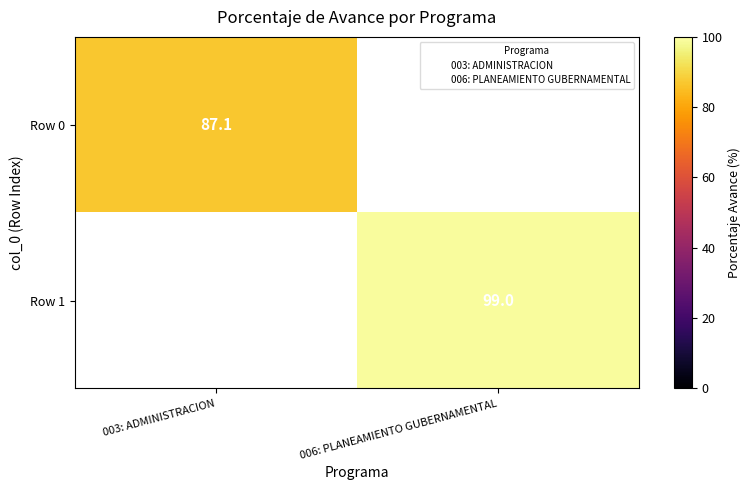

The value of Row 0 at 003: ADMINISTRACION is 87.1. True or false?

True